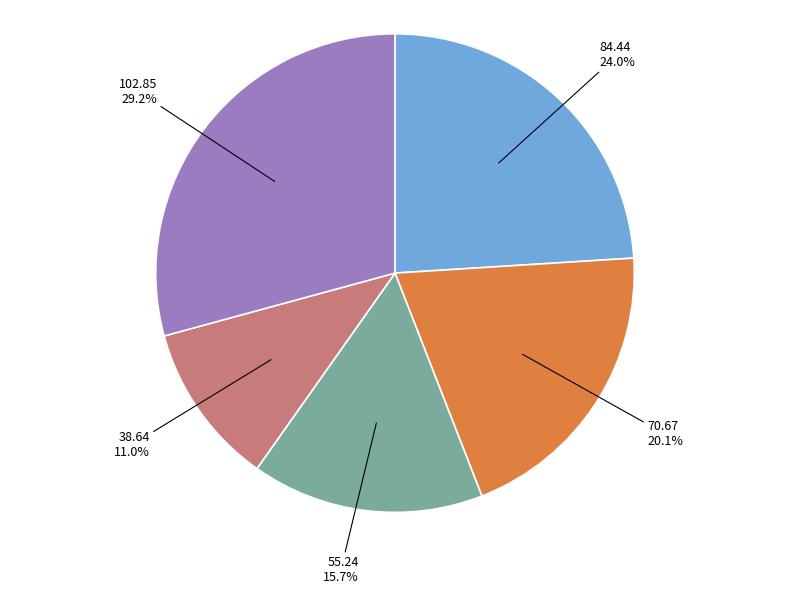

Is there a majority slice in this chart?

No